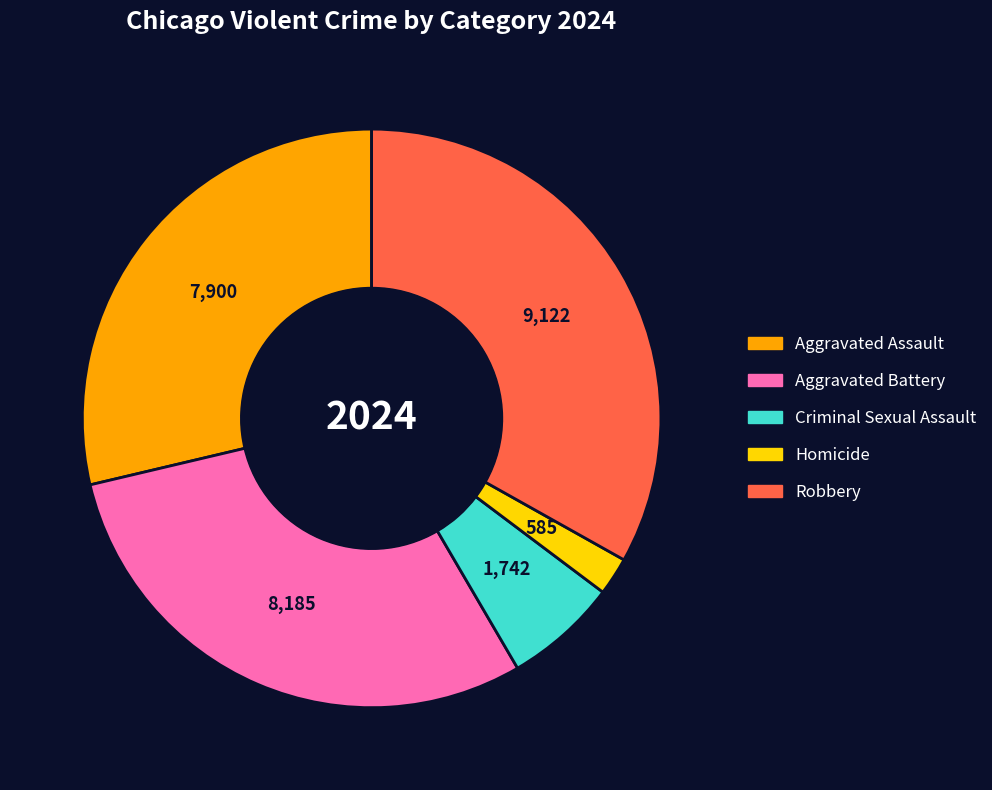

How many slices are in this pie chart?

5